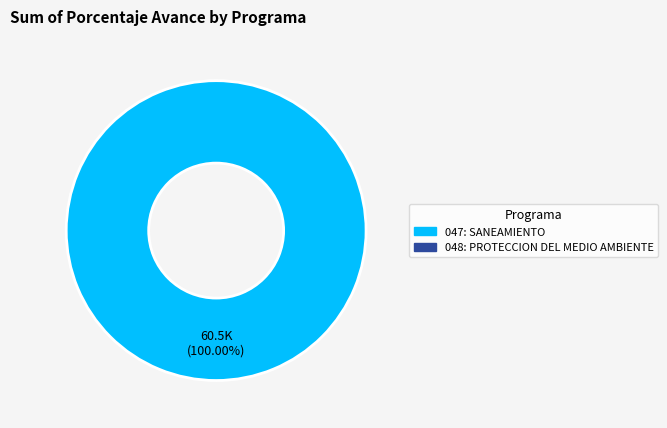

Does any single category account for the majority?

Yes